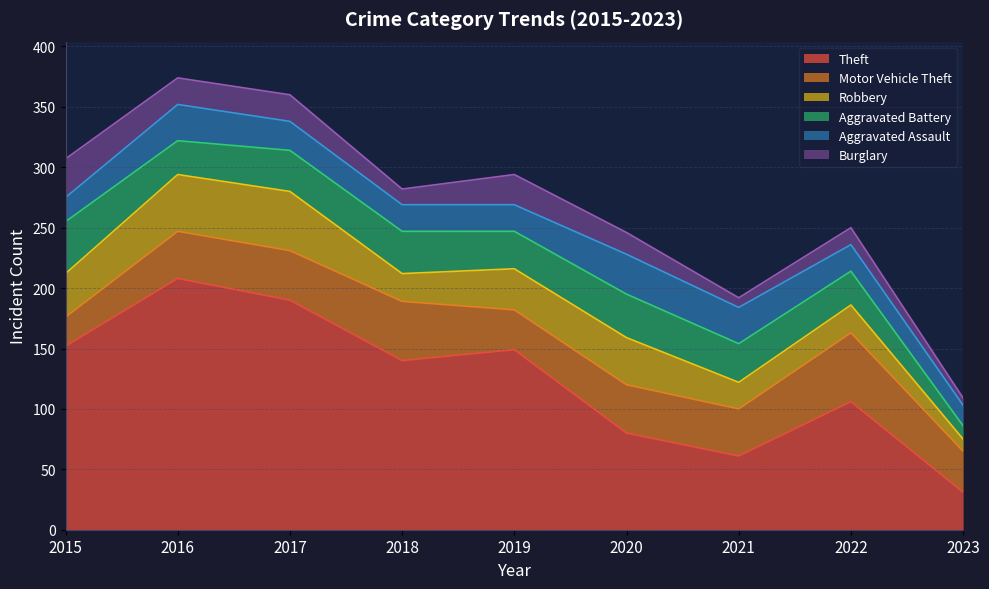

At which label does Burglary reach its minimum?

2023